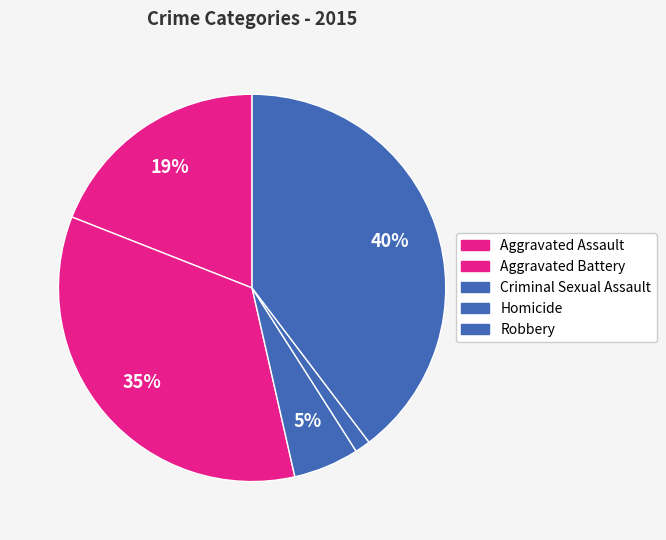

Approximately how many times larger is the value at Criminal Sexual Assault compared to Robbery?

0.1